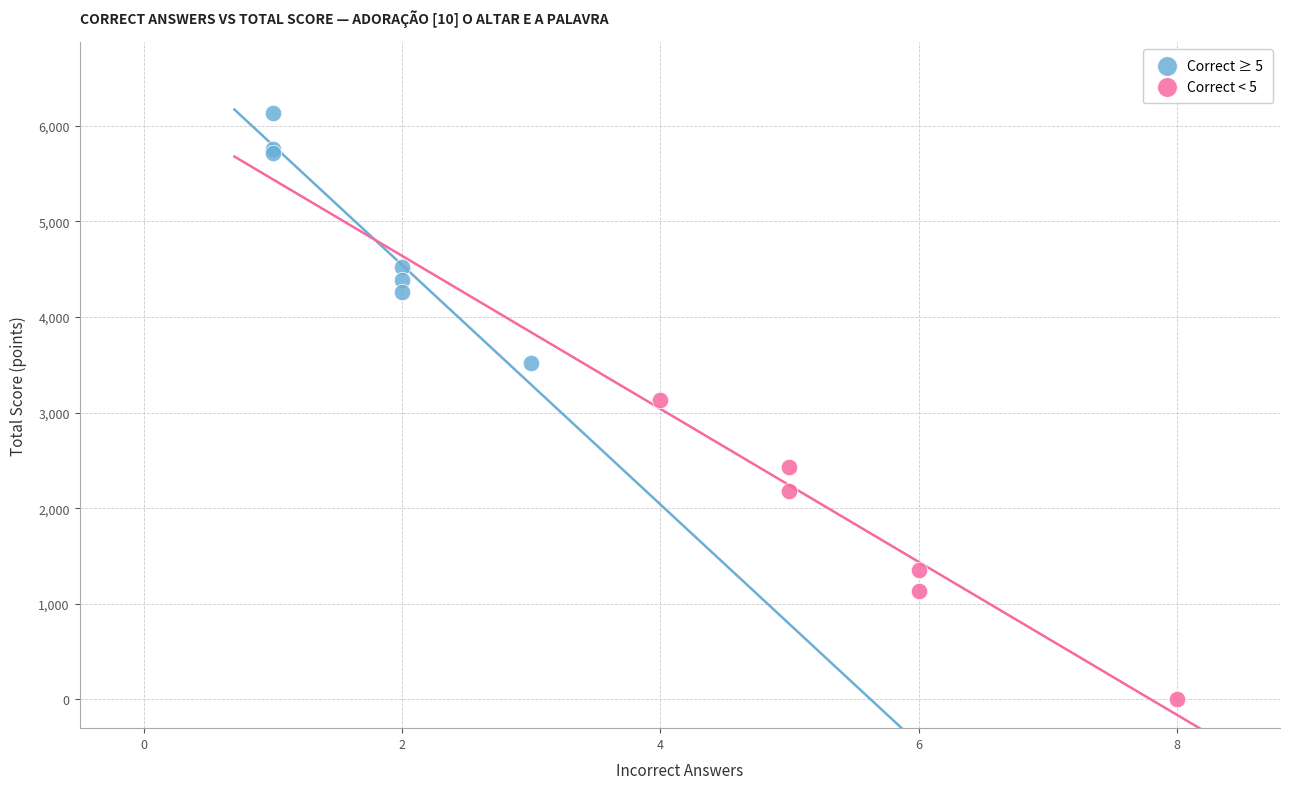

Which series contains the highest Y value?

Correct ≥ 5